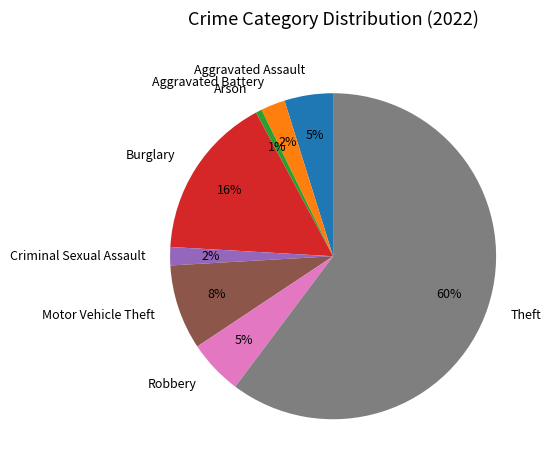

Combined, do Aggravated Assault and Theft account for over 50%?

Yes